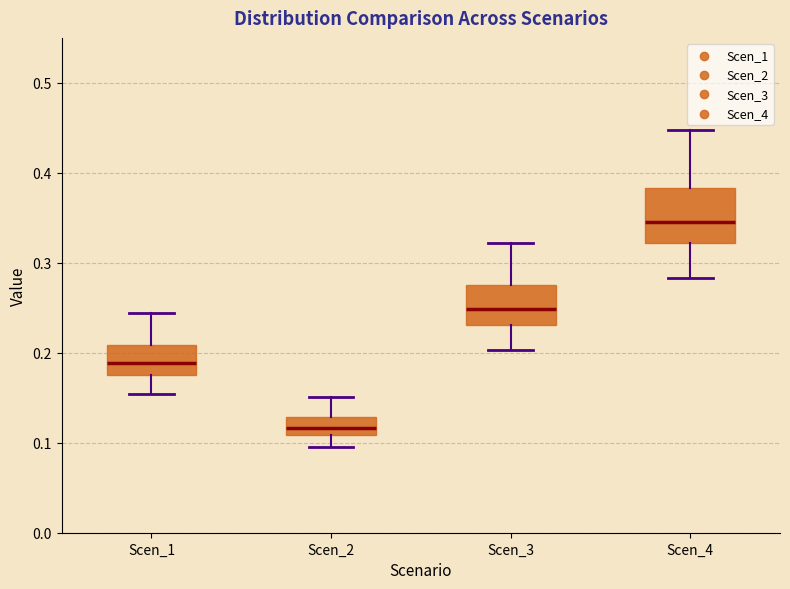

Which box has the highest median line?

Scen_4